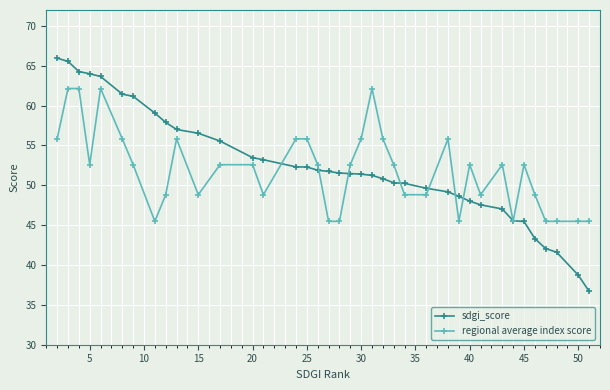

Which series has the largest range (max minus min)?

sdgi_score